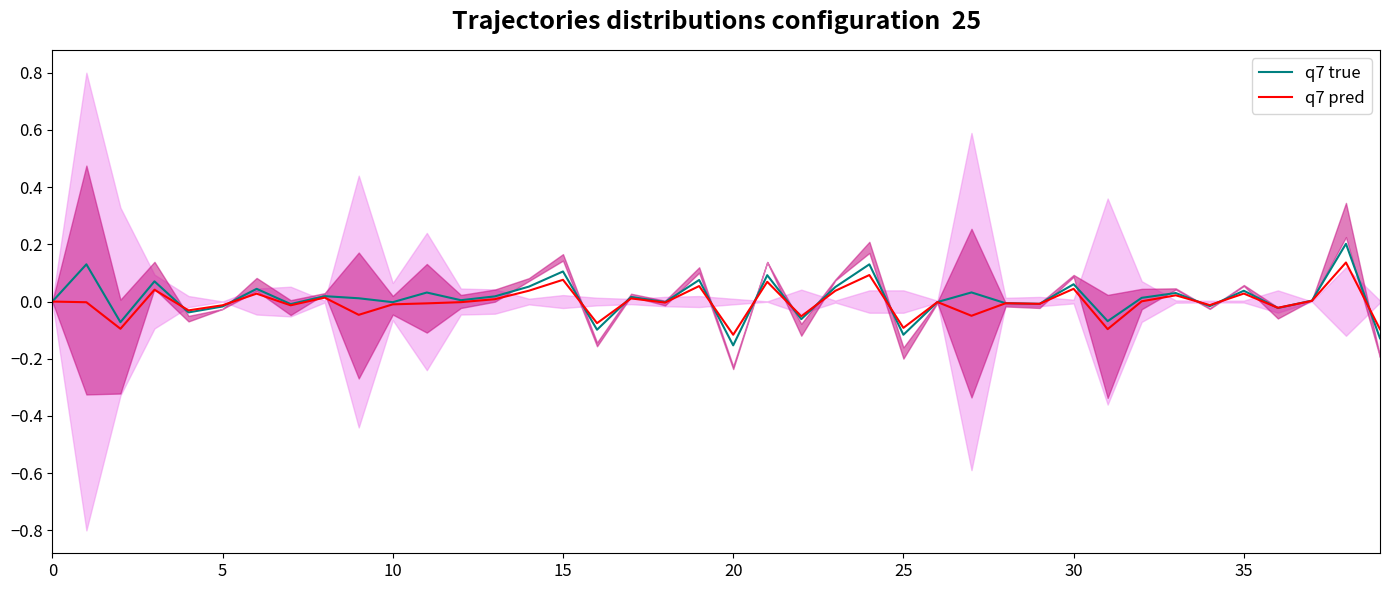

The value of q7 pred at 15 is 0.0. True or false?

False